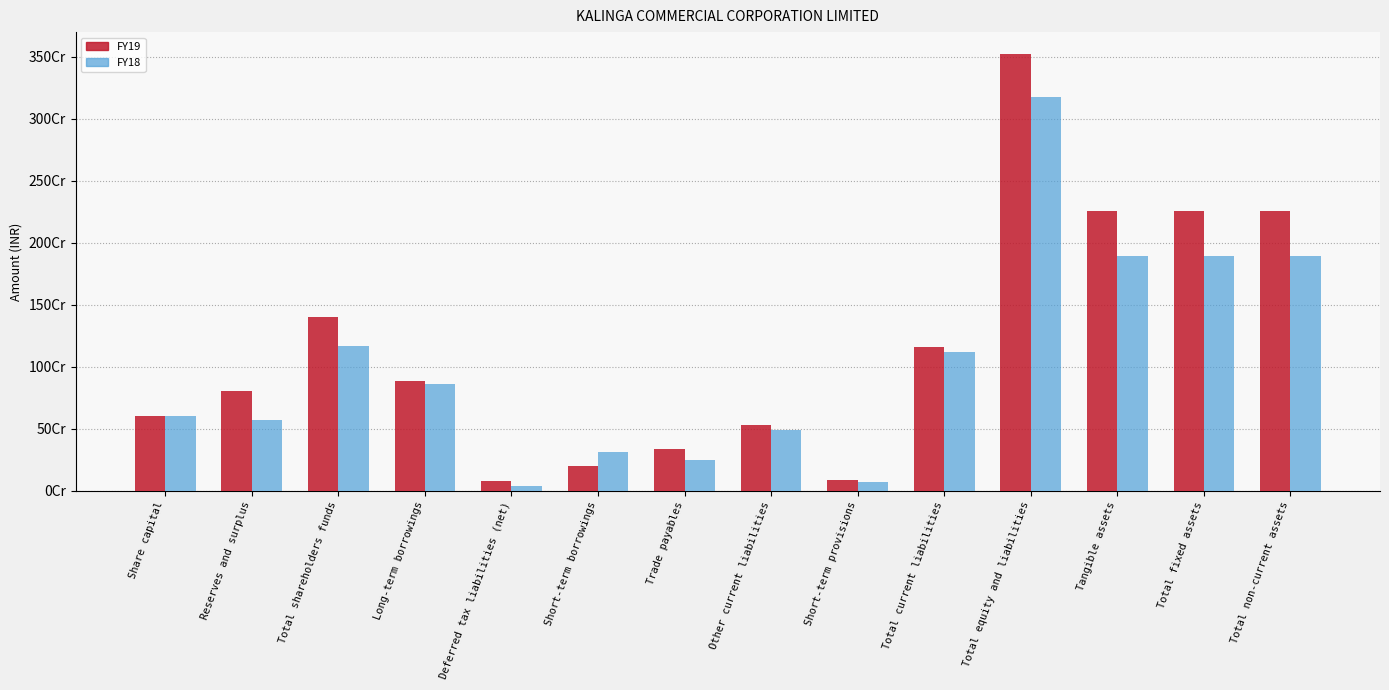

What position from the right is Total current liabilities?

5